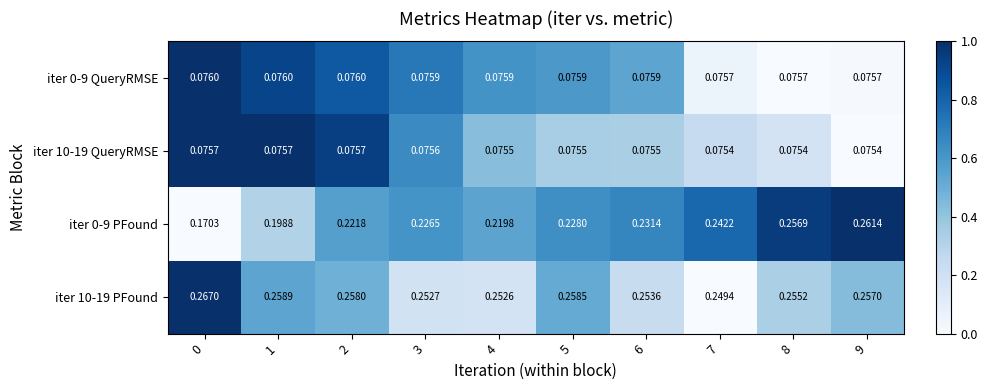

Reading left to right, extract all data points from this chart.

iter 0-9 QueryRMSE: 0=0.1	1=0.1	2=0.1	3=0.1	4=0.1	5=0.1	6=0.1	7=0.1	8=0.1	9=0.1
iter 10-19 QueryRMSE: 0=0.1	1=0.1	2=0.1	3=0.1	4=0.1	5=0.1	6=0.1	7=0.1	8=0.1	9=0.1
iter 0-9 PFound: 0=0.2	1=0.2	2=0.2	3=0.2	4=0.2	5=0.2	6=0.2	7=0.2	8=0.3	9=0.3
iter 10-19 PFound: 0=0.3	1=0.3	2=0.3	3=0.3	4=0.3	5=0.3	6=0.3	7=0.2	8=0.3	9=0.3